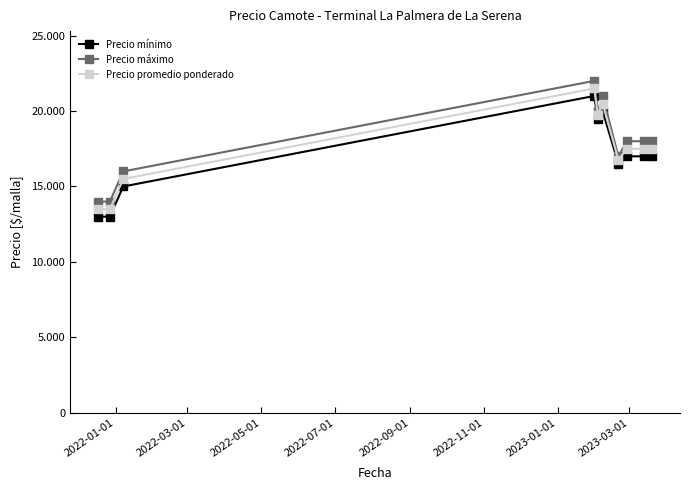

Does the chart have visible grid lines?

No